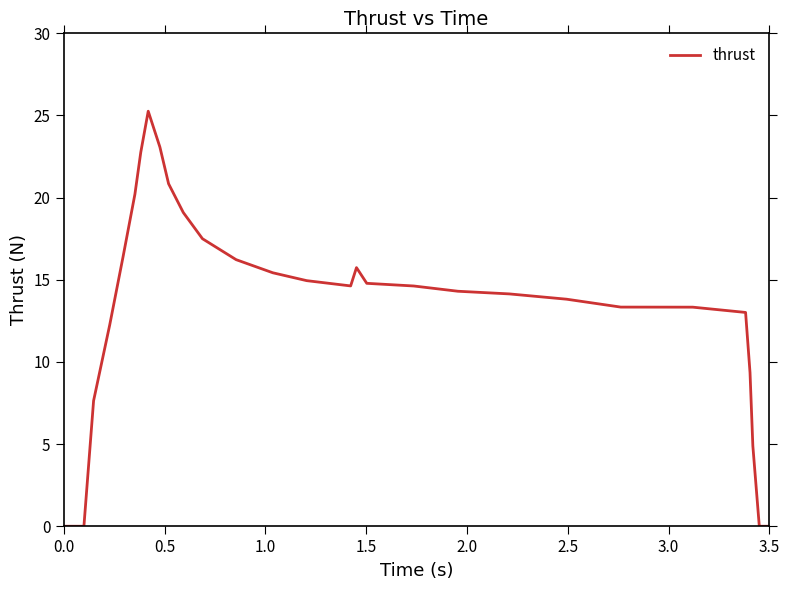

Does the chart have visible grid lines?

No